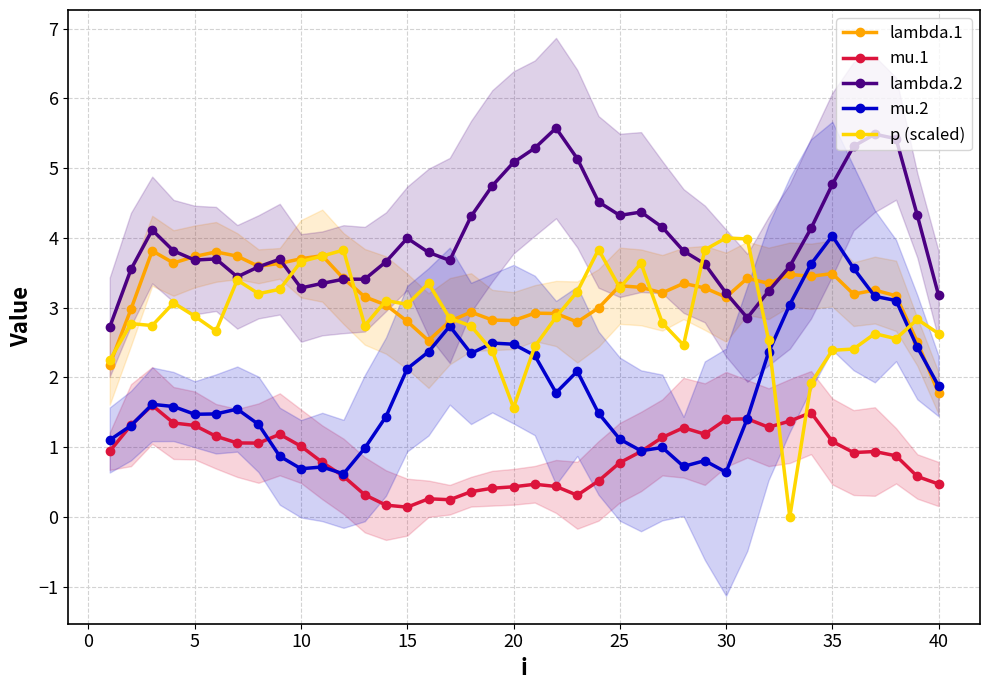

How many intersections are there between mu.1 and mu.2?

6